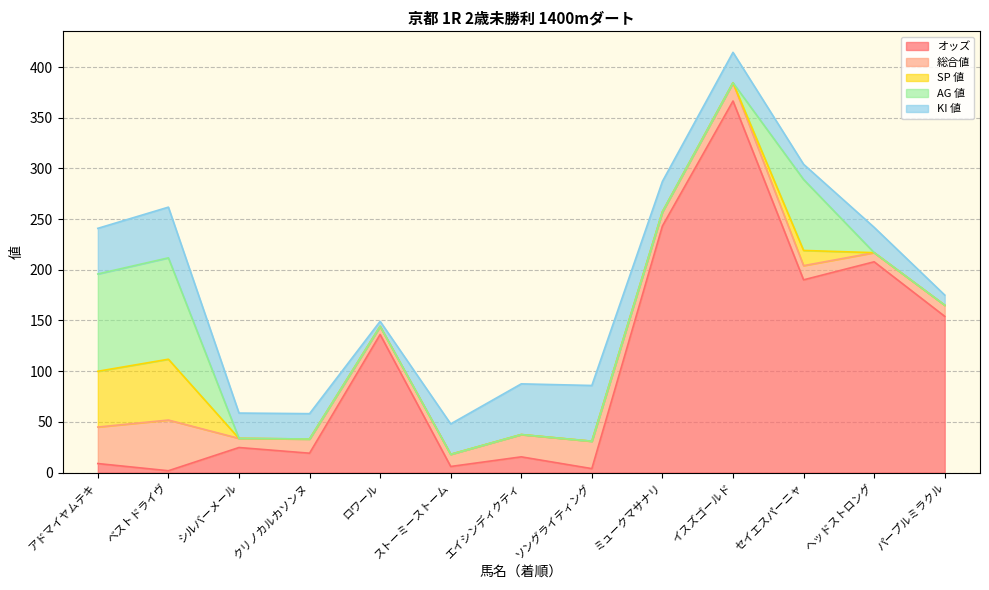

Reading right to left, list all the values displayed in this chart.

オッズ: 154.1	207.9	190.1	366.5	243.2	3.9	15.5	6.0	136.2	19.1	24.7	1.8	8.9
総合値: 11.0	9.0	14.0	18.0	14.0	27.0	22.0	12.0	8.0	14.0	9.0	50.0	36.0
SP 値: 0.0	0.0	15.0	0.0	0.0	0.0	0.0	0.0	0.0	0.0	0.0	60.0	55.0
AG 値: 0.0	0.0	70.0	0.0	0.0	0.0	0.0	0.0	0.0	0.0	0.0	100.0	96.0
KI 値: 10.0	25.0	15.0	30.0	30.0	55.0	50.0	30.0	5.0	25.0	25.0	50.0	45.0